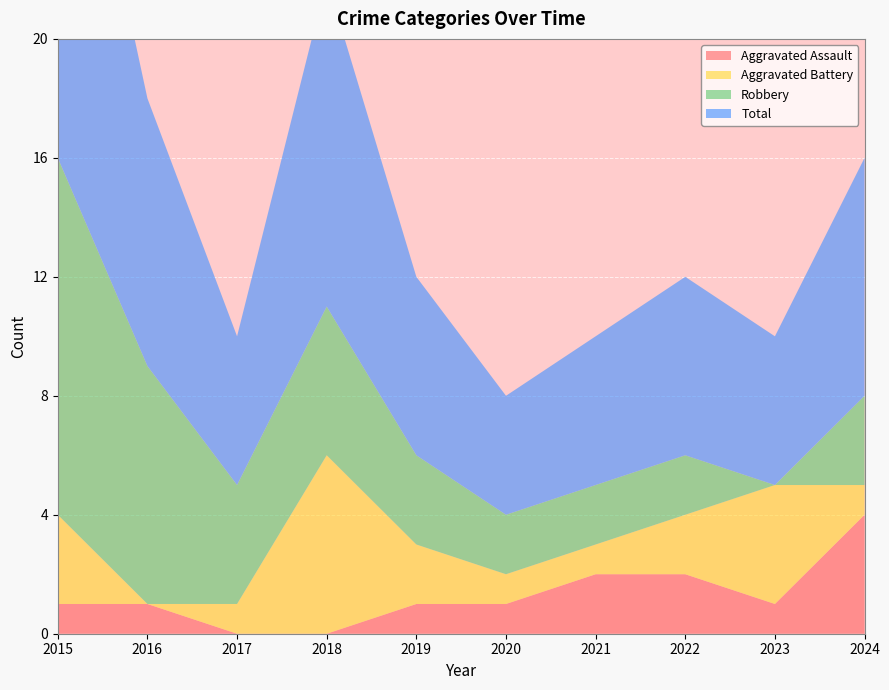

Reading left to right, list all the values displayed in this chart.

Aggravated Assault: 2015=1	2016=1	2017=0	2018=0	2019=1	2020=1	2021=2	2022=2	2023=1	2024=4
Aggravated Battery: 2015=3	2016=0	2017=1	2018=6	2019=2	2020=1	2021=1	2022=2	2023=4	2024=1
Robbery: 2015=12	2016=8	2017=4	2018=5	2019=3	2020=2	2021=2	2022=2	2023=0	2024=3
Total: 2015=16	2016=9	2017=5	2018=11	2019=6	2020=4	2021=5	2022=6	2023=5	2024=8